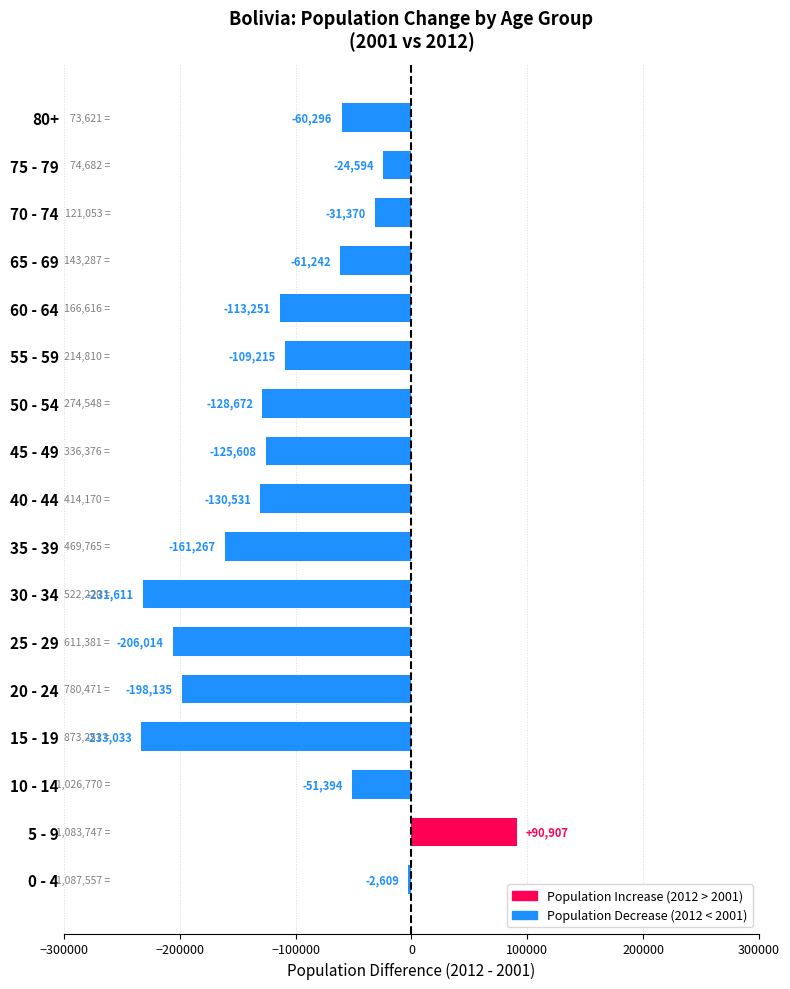

Count the number of values greater than -113251.

8